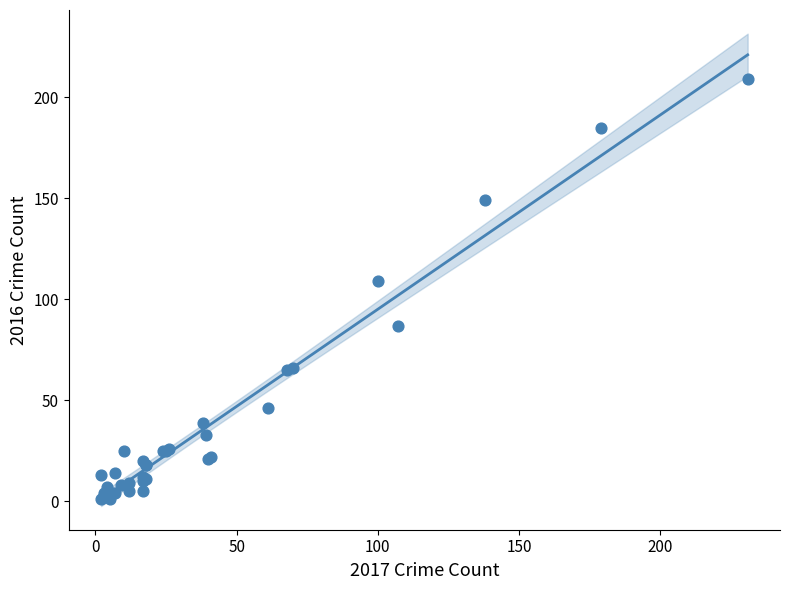

What Y value in the scatter plot is closest to 105?

109